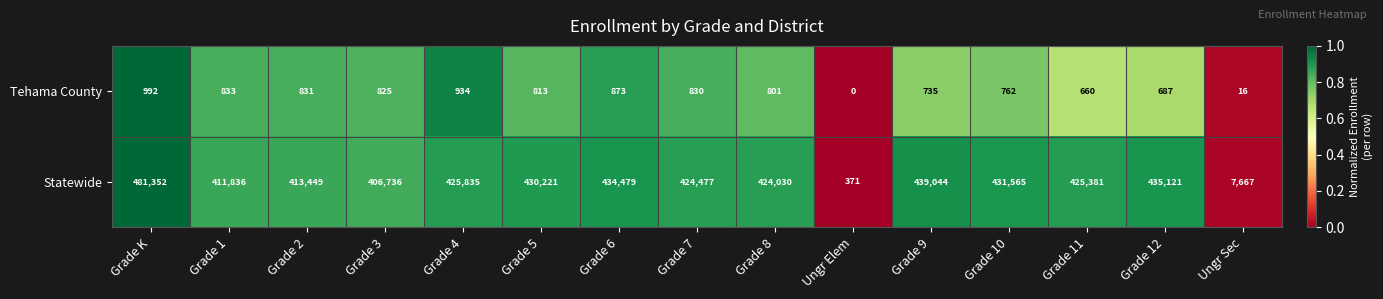

How many data points in Statewide are less than 425381?

7